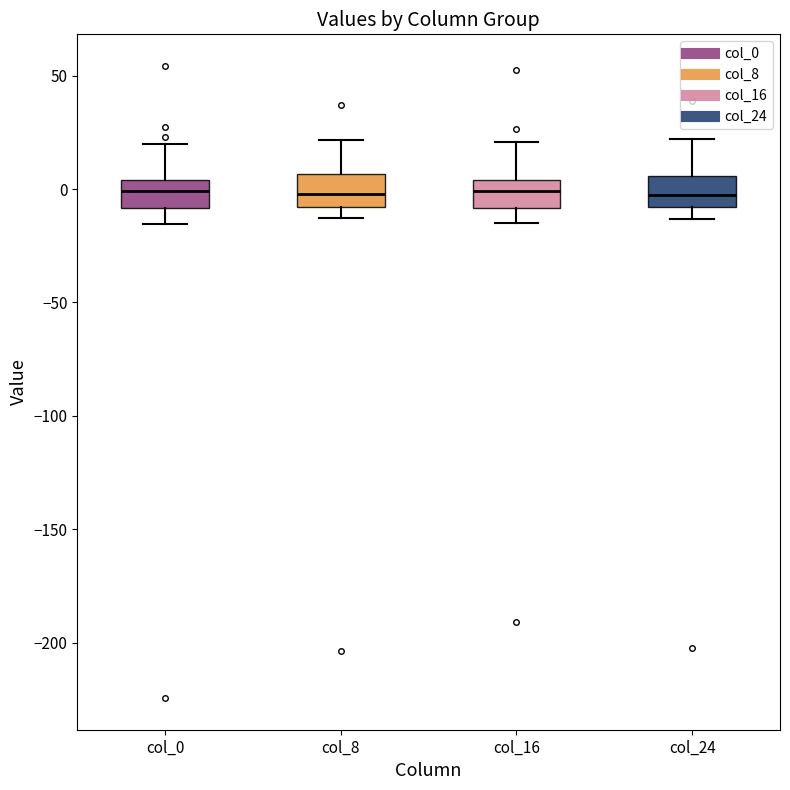

Where does the lower whisker of the box for col_24 end on the y-axis? The values are not printed on the chart, so give them approximately, as read against the axis.

-15